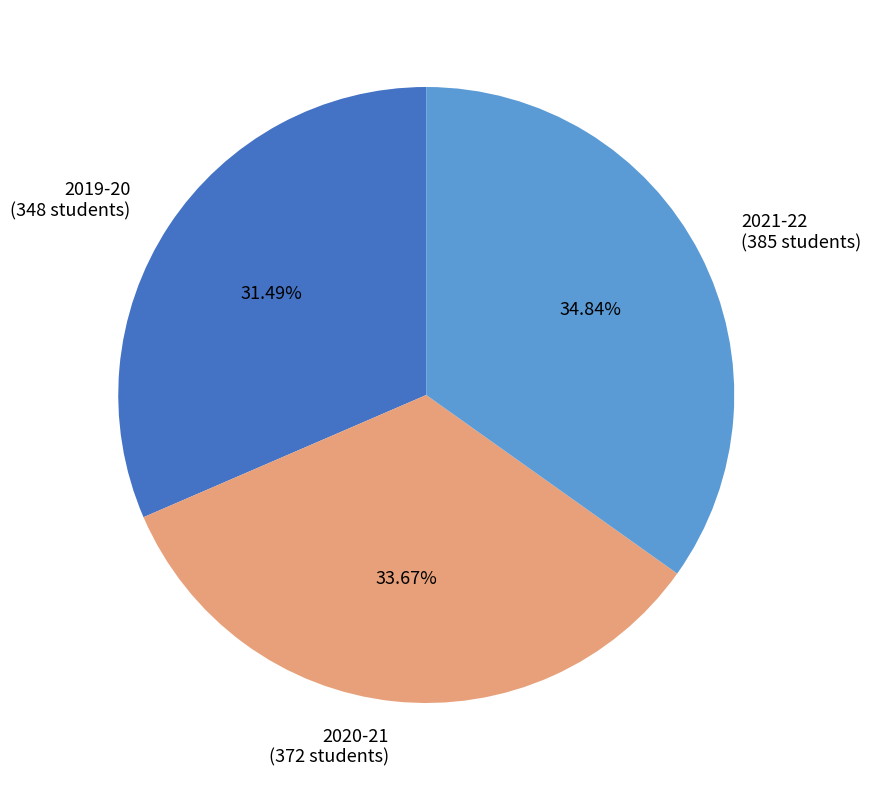

What is the smallest slice in the pie chart?

2019-20